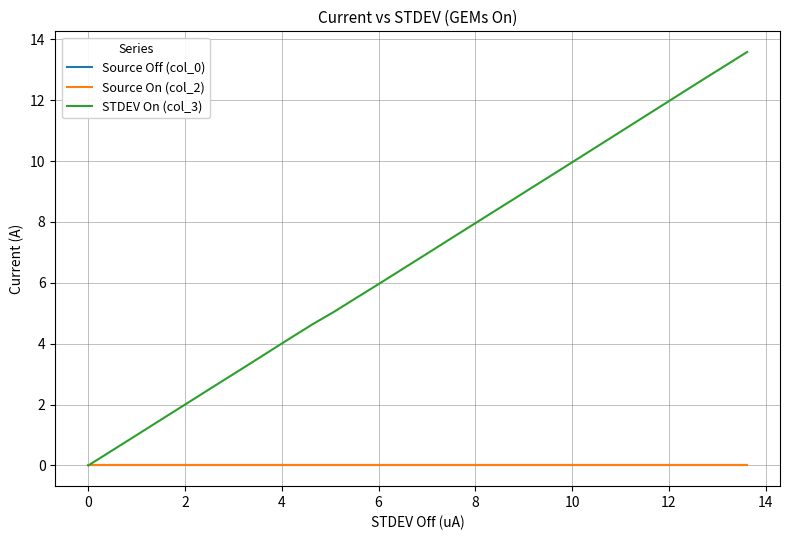

Does the chart display data point markers on the line(s)?

No